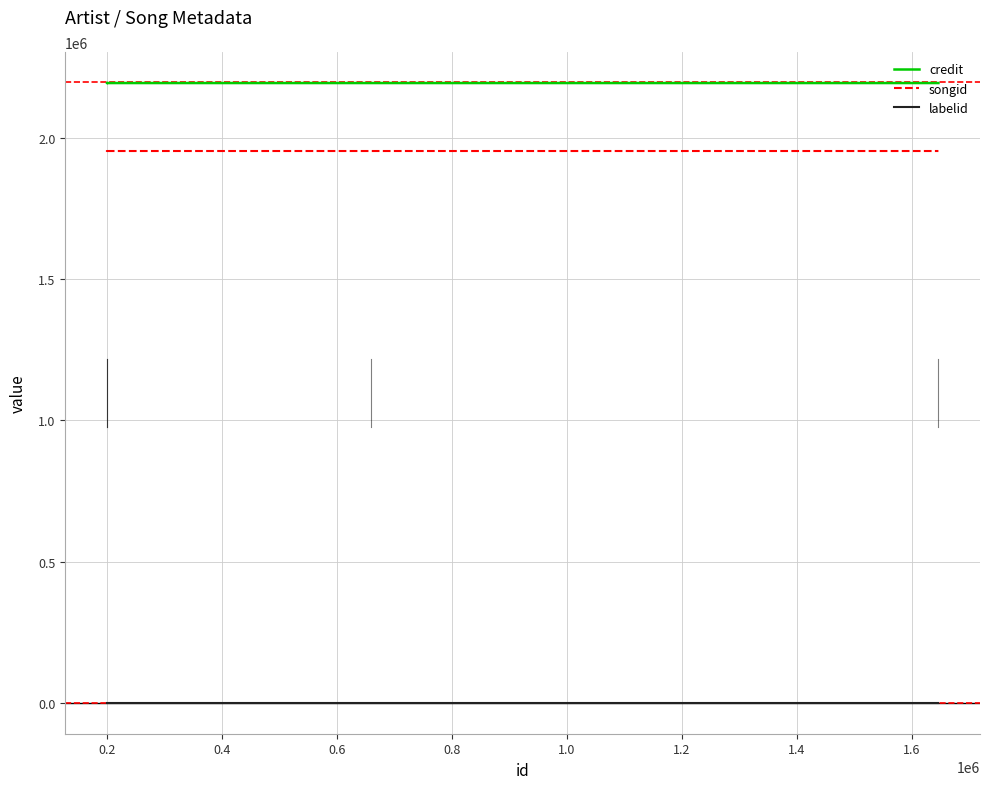

What is the maximum value for songid?

1953356